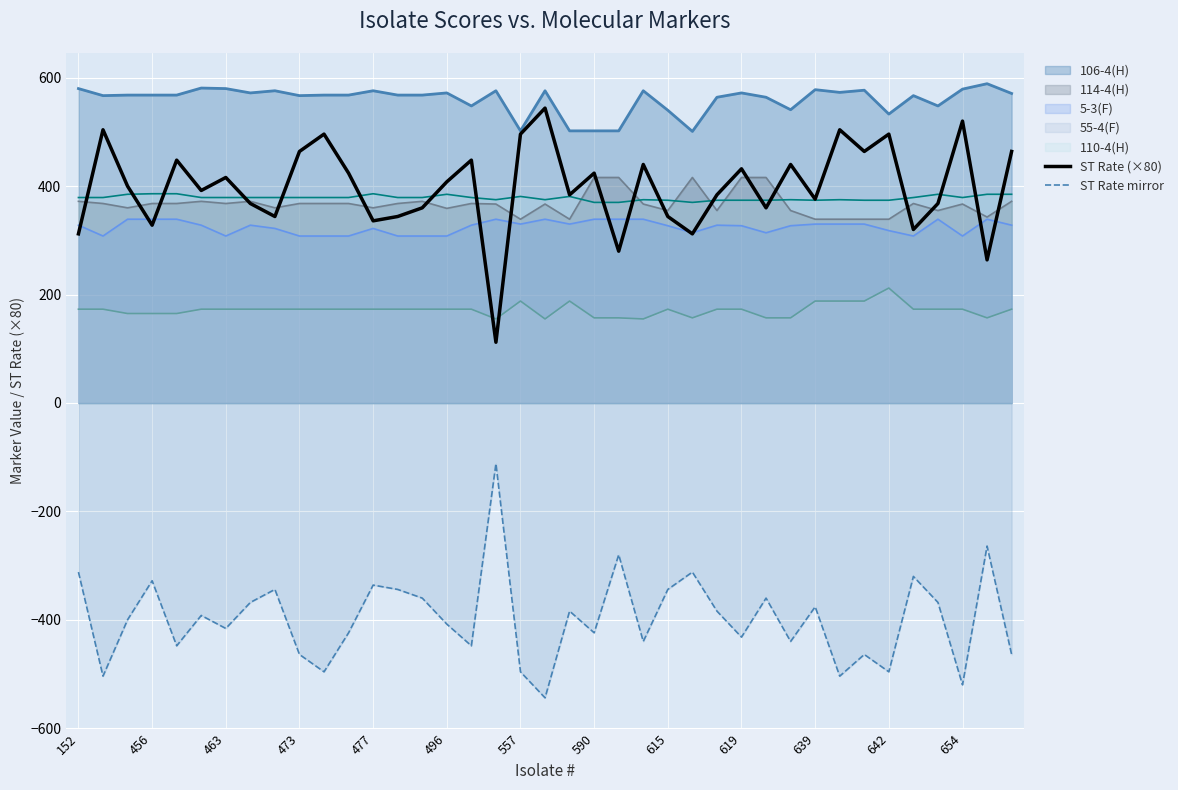

At 473, list the series in order from largest to smallest.

106-4(H), ST Rate (×80), 110-4(H), 114-4(H), 5-3(F), 55-4(F), ST Rate mirror